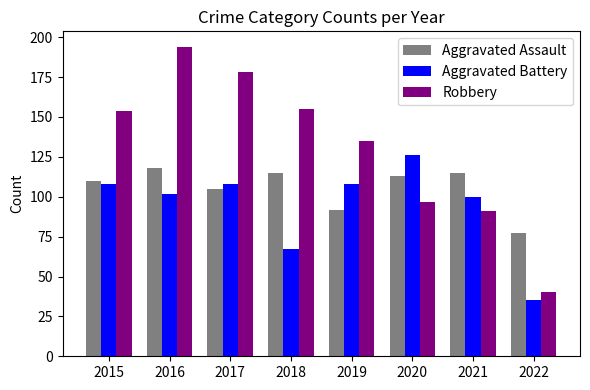

How many groups of bars are there?

8